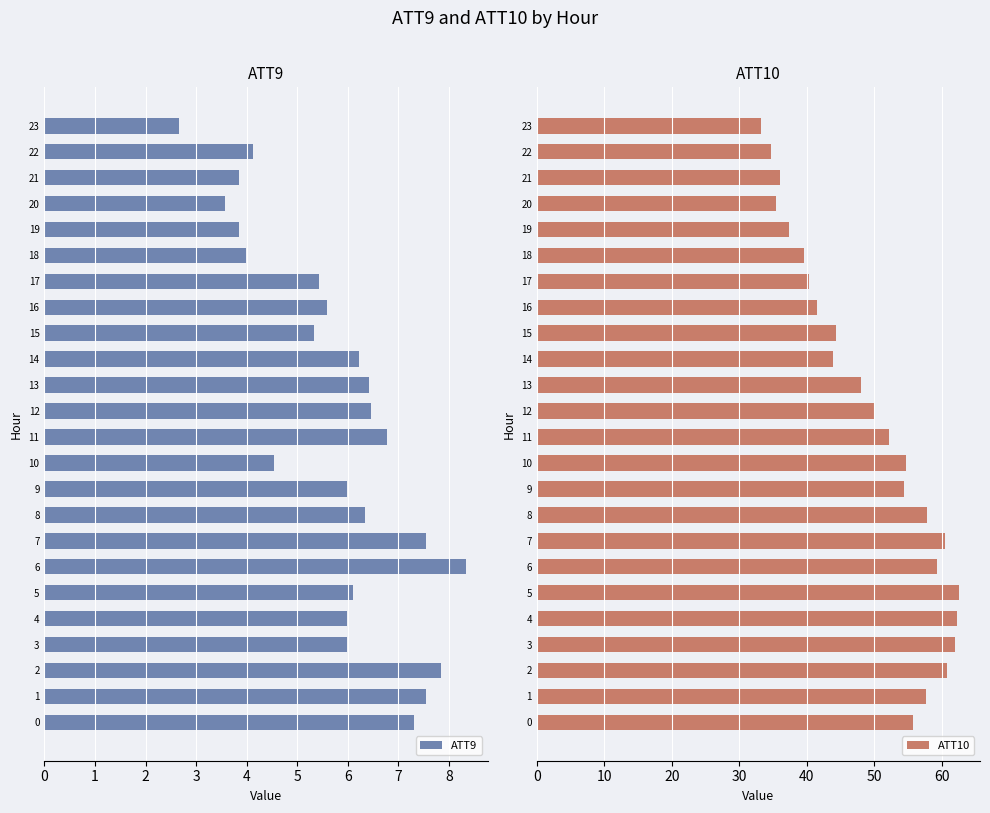

What is the total value across all series at 14?

50.1